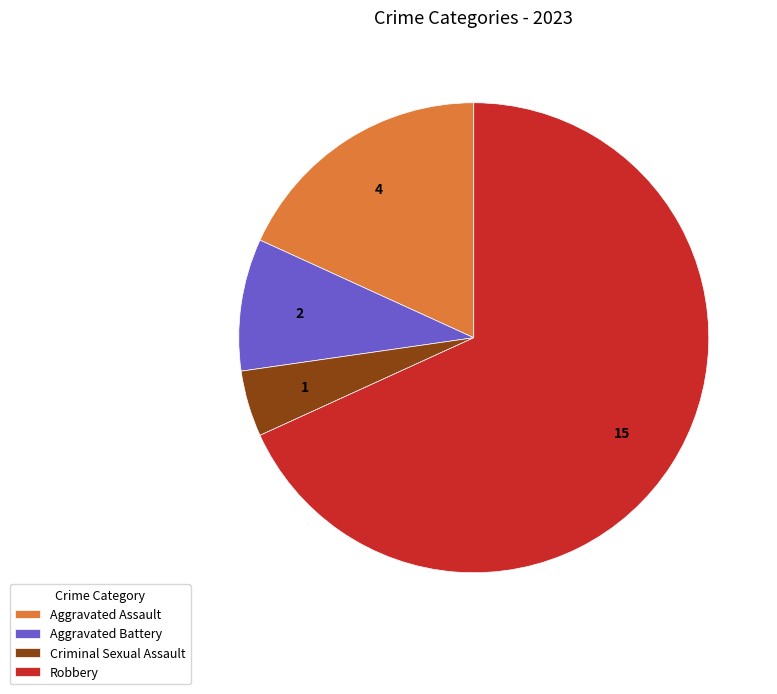

Which slice is the smallest?

Criminal Sexual Assault